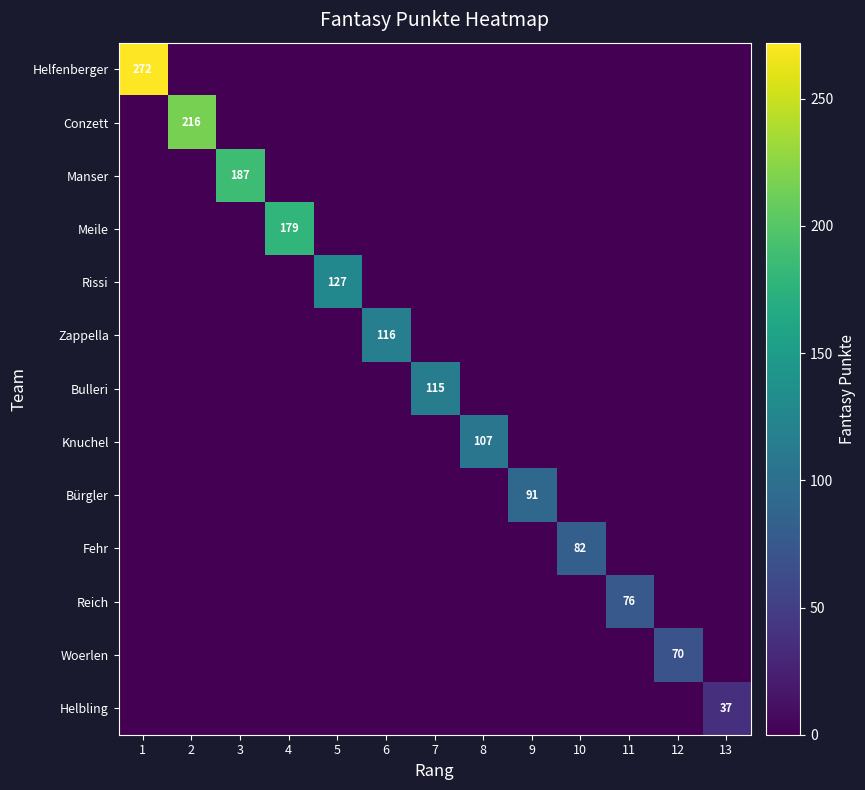

What is the maximum value shown in the chart?

272